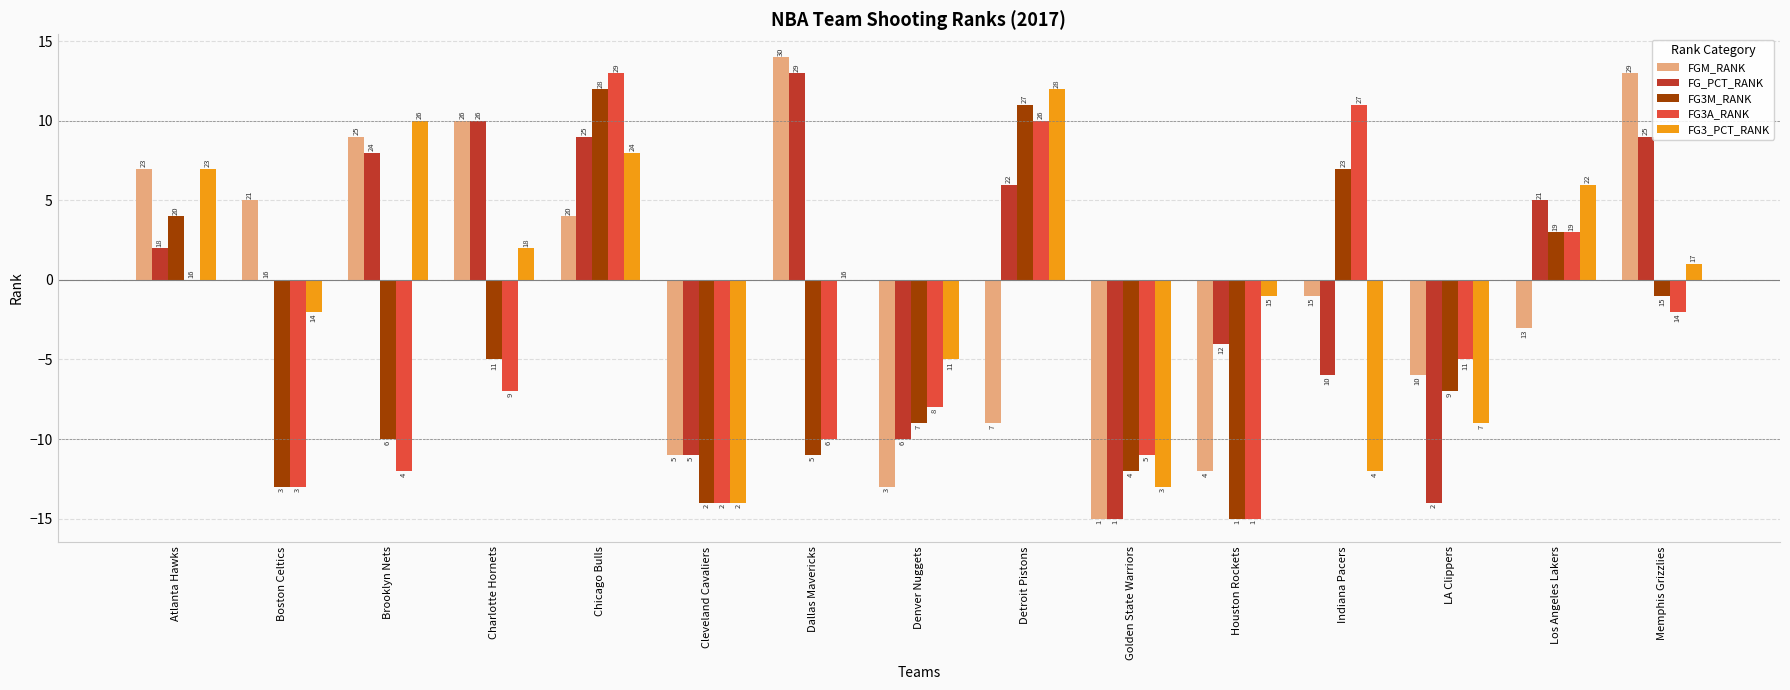

How many values in FG3M_RANK are above zero?

5